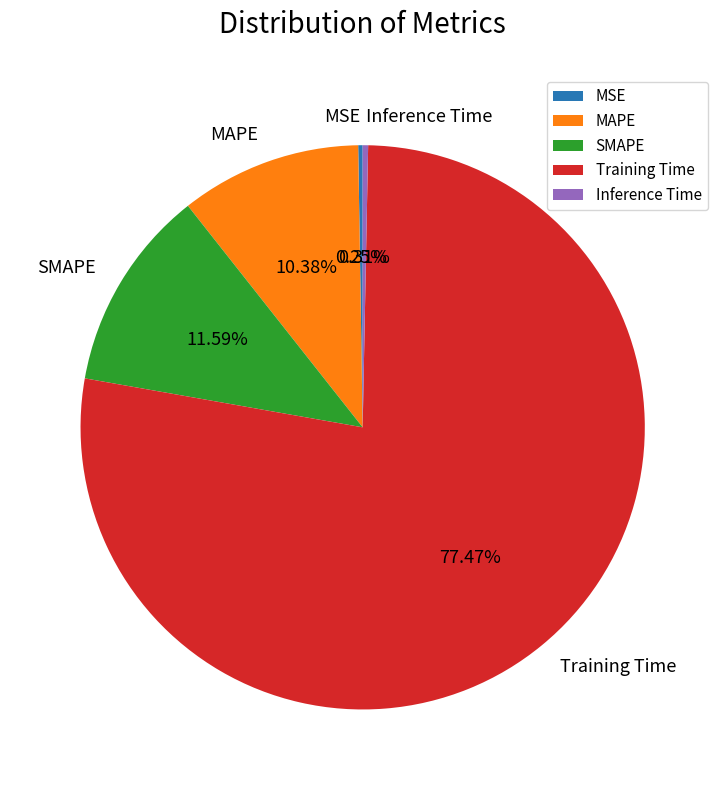

Does any single category account for the majority?

Yes